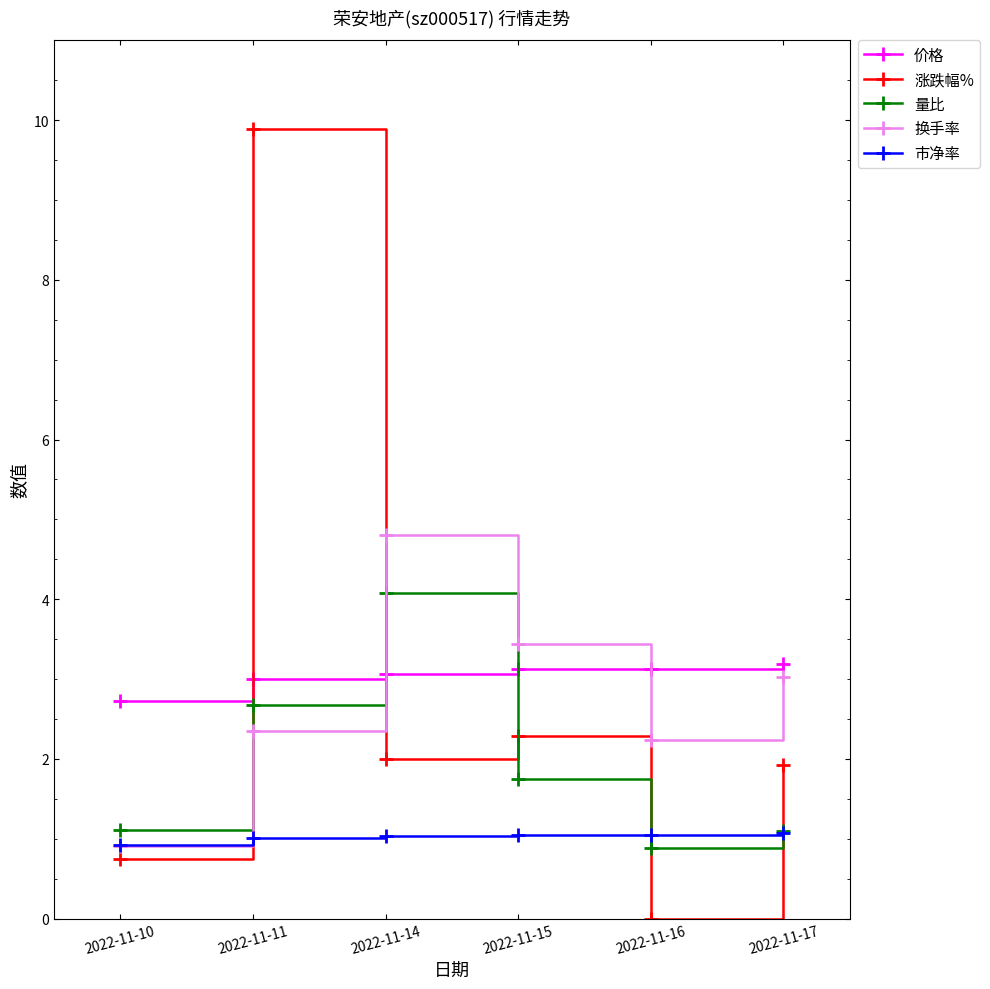

Which label corresponds to the smallest value in the chart?

2022-11-16